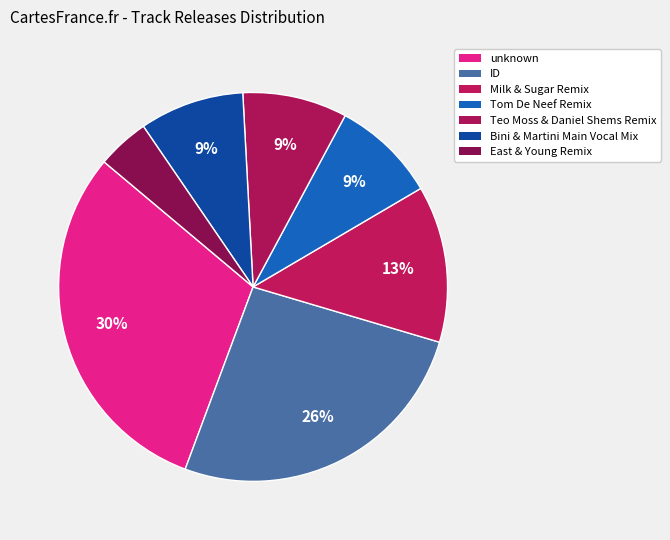

How many slices are in this pie chart?

7